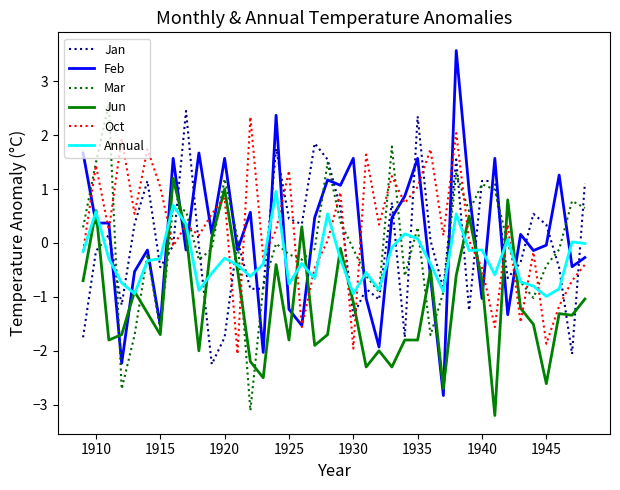

What are all the series names shown in the legend?

Jan, Feb, Mar, Jun, Oct, Annual